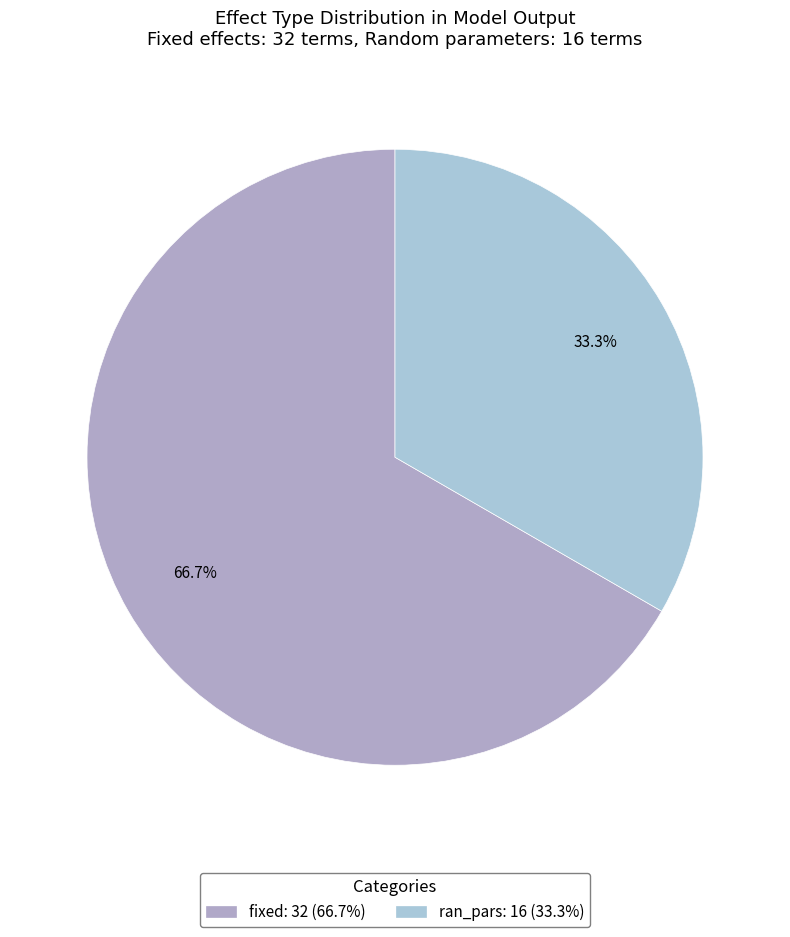

To the nearest percent, what portion does fixed represent?

67%